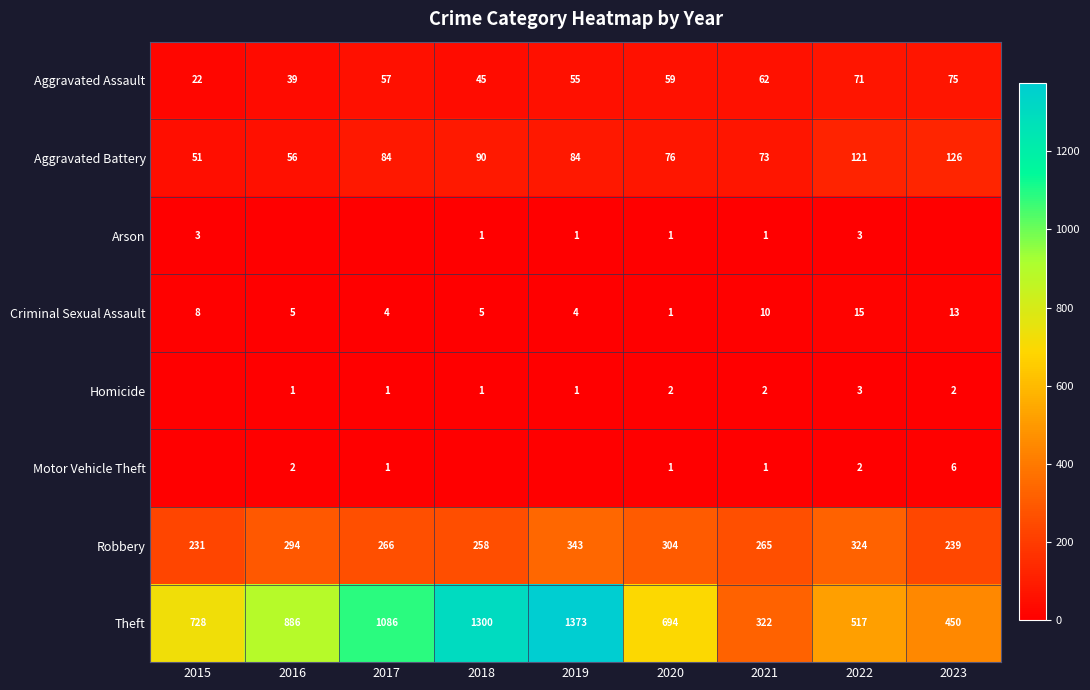

What is the spread (max minus min) of values at 2021?

321